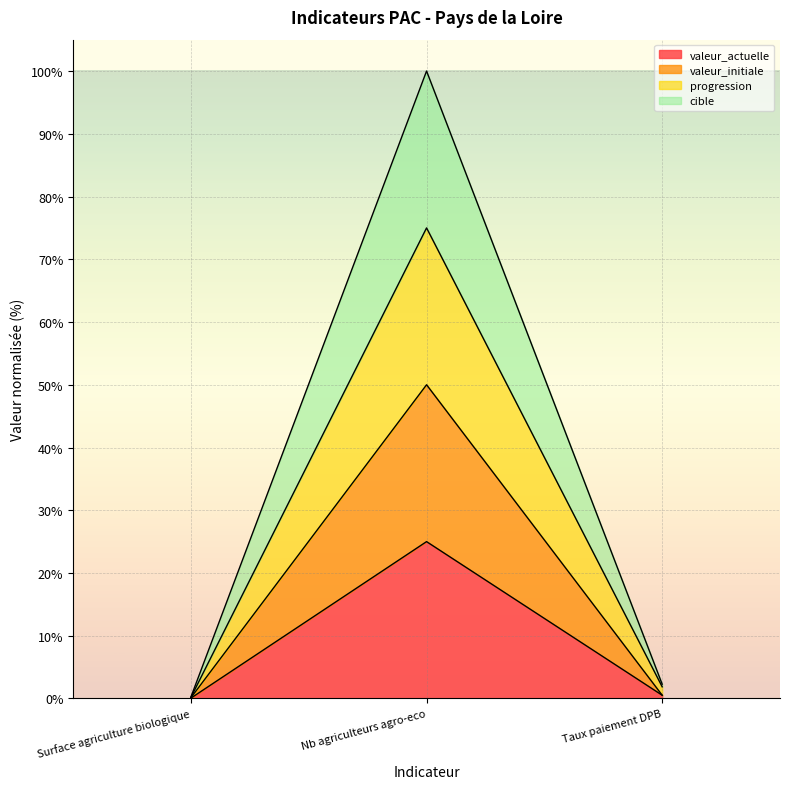

Which series changed the most between Surface agriculture biologique and Nb agriculteurs agro-eco?

cible